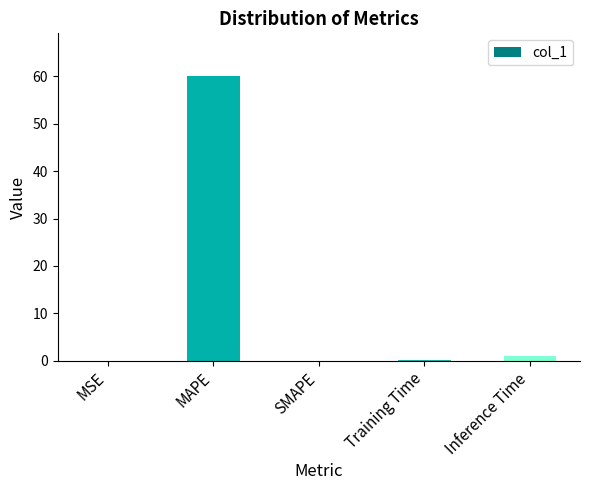

Read the value at Inference Time.

1.0